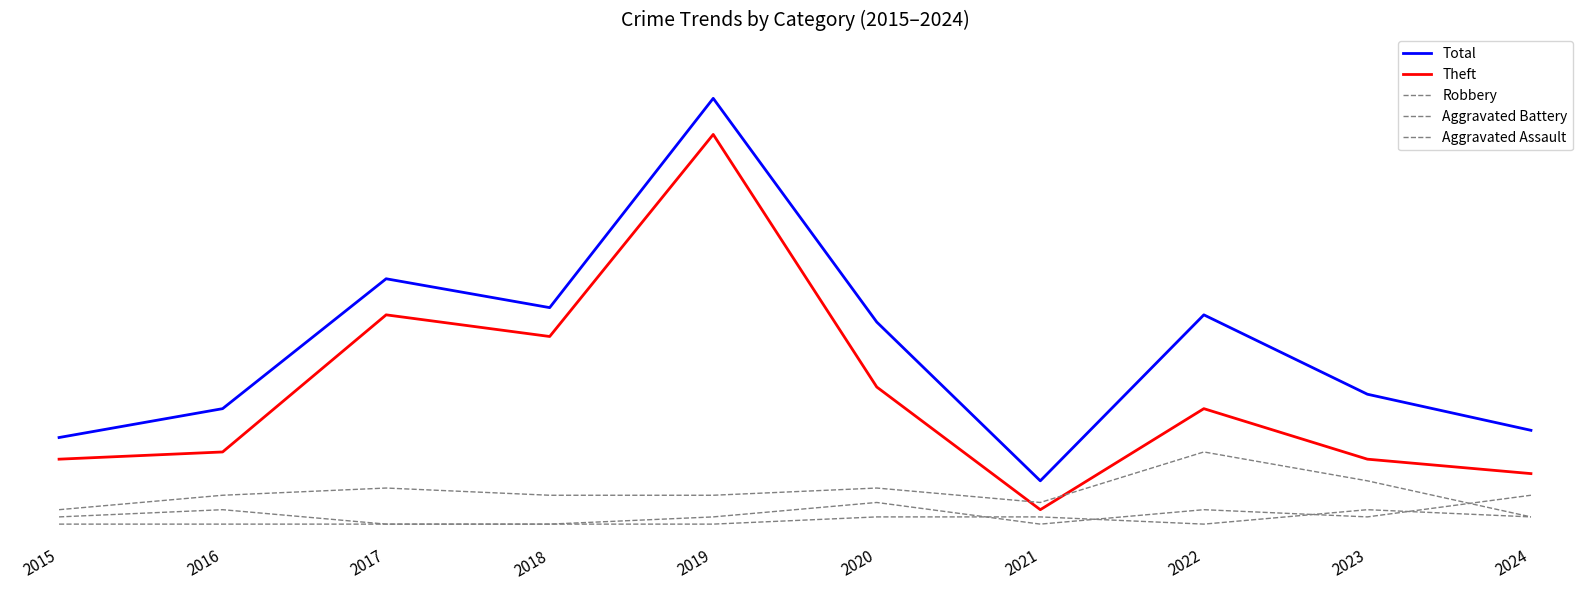

Is this an area chart (filled region under the line)?

No